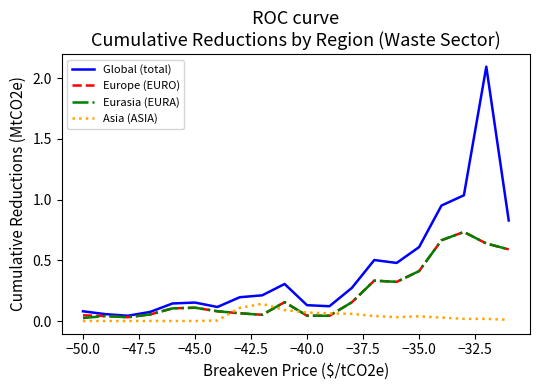

What is the greatest value displayed?

2.1